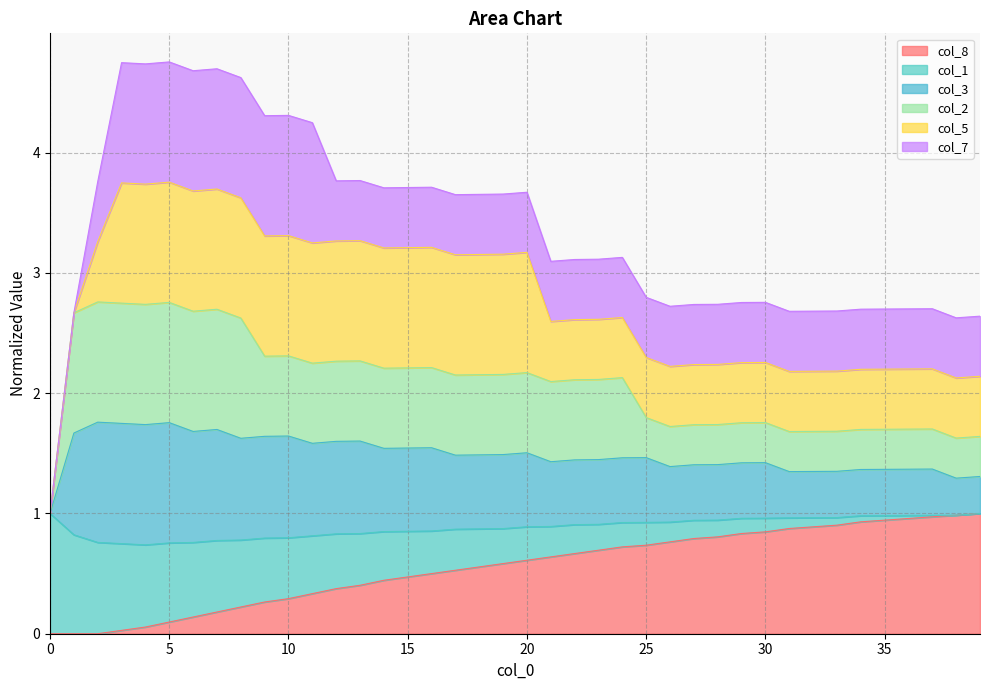

At which category does col_2 reach its first local valley?

4